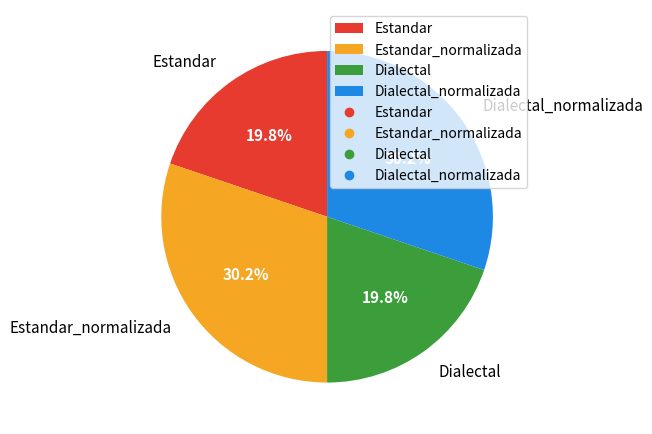

What percentage is the Estandar slice, to the nearest percent?

20%